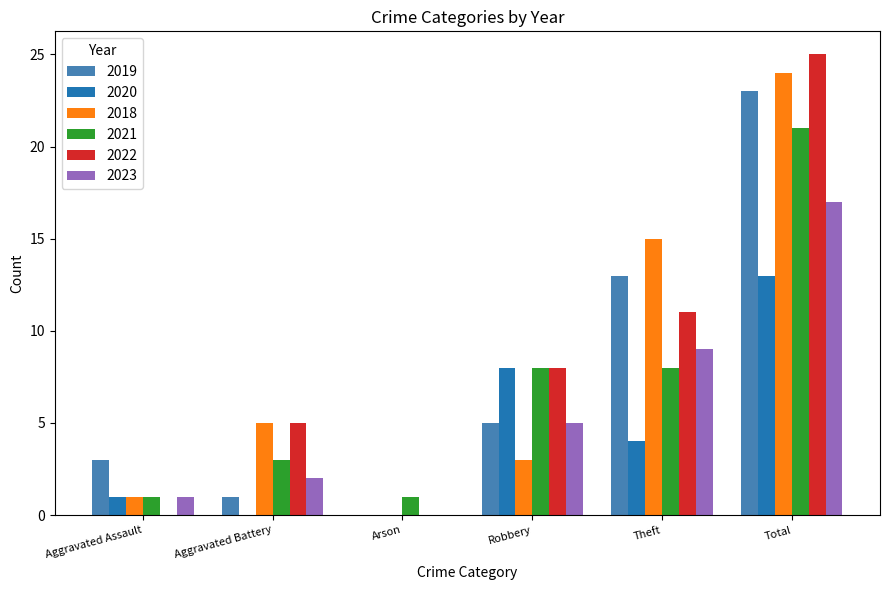

At which category does the chart reach its peak across all series?

Total